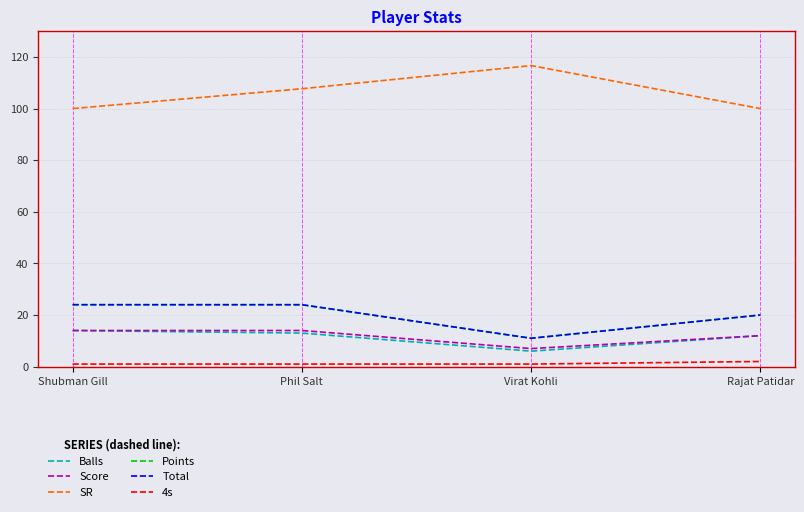

Does the chart have visible grid lines?

Yes